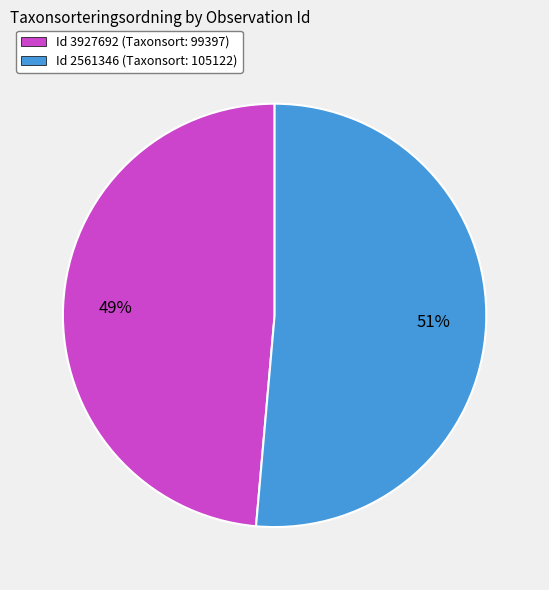

To the nearest percent, what is the average slice percentage?

50%